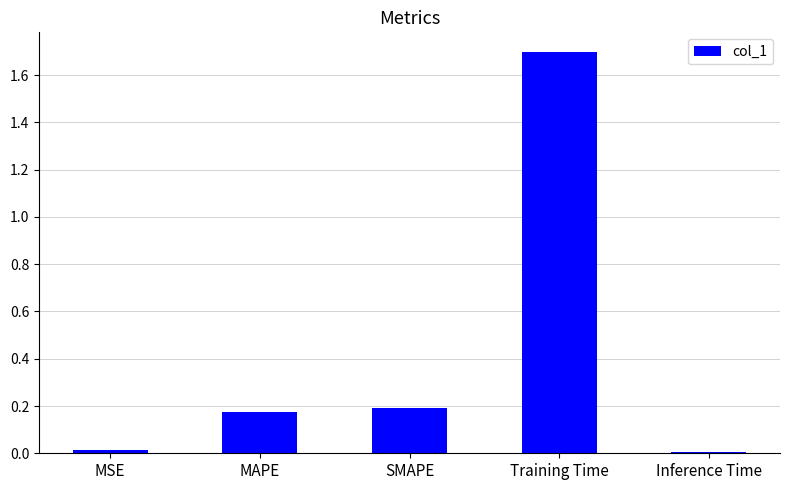

What position from the right is SMAPE?

3